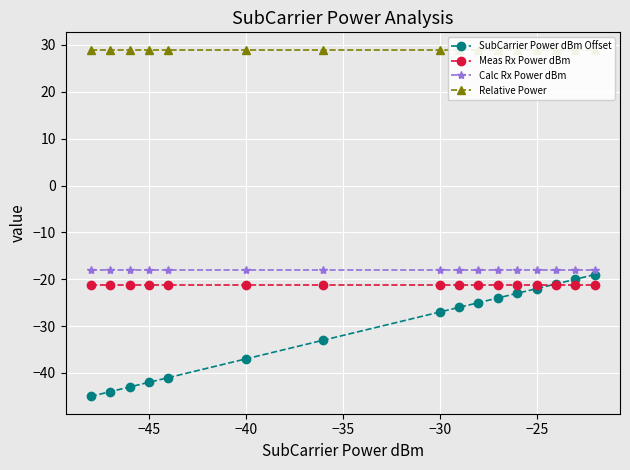

List the series in order of their peak value, highest first.

Relative Power, Calc Rx Power dBm, SubCarrier Power dBm Offset, Meas Rx Power dBm